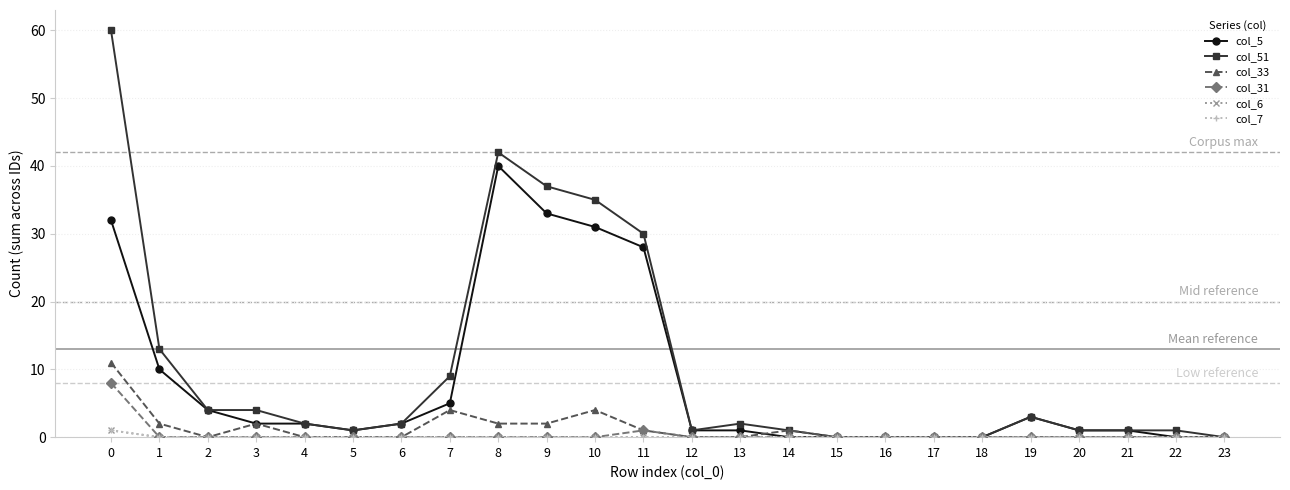

Between 18 and 20, which series saw the biggest shift?

col_5